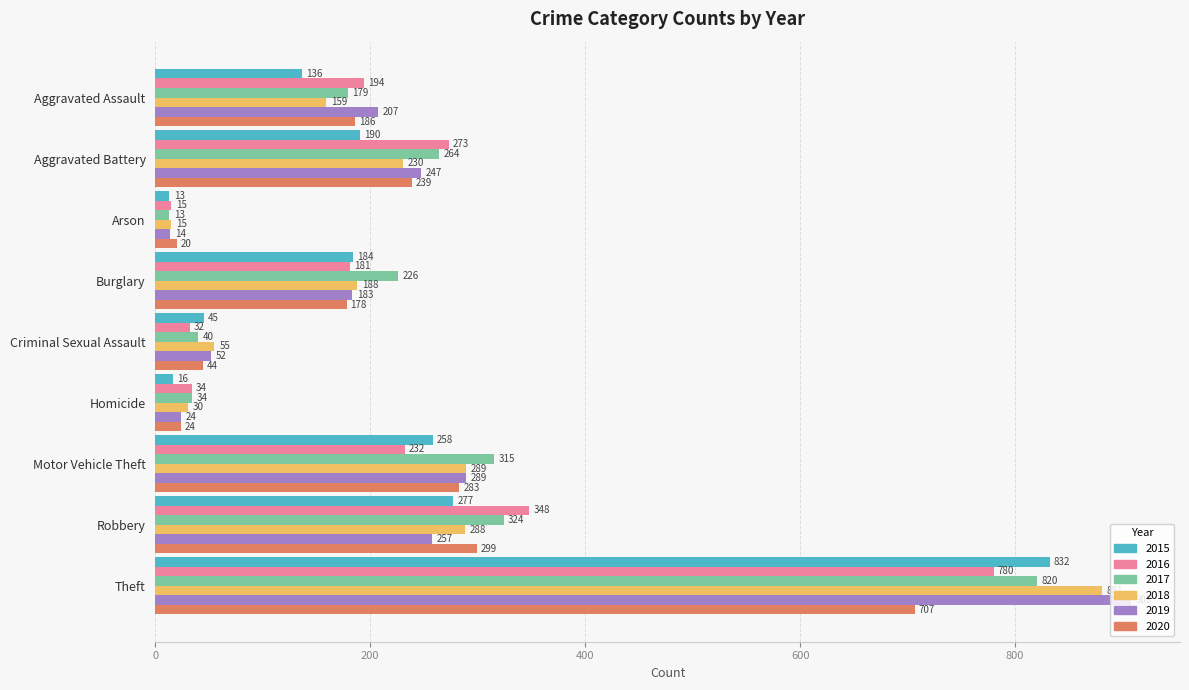

What is the maximum value for 2017?

820